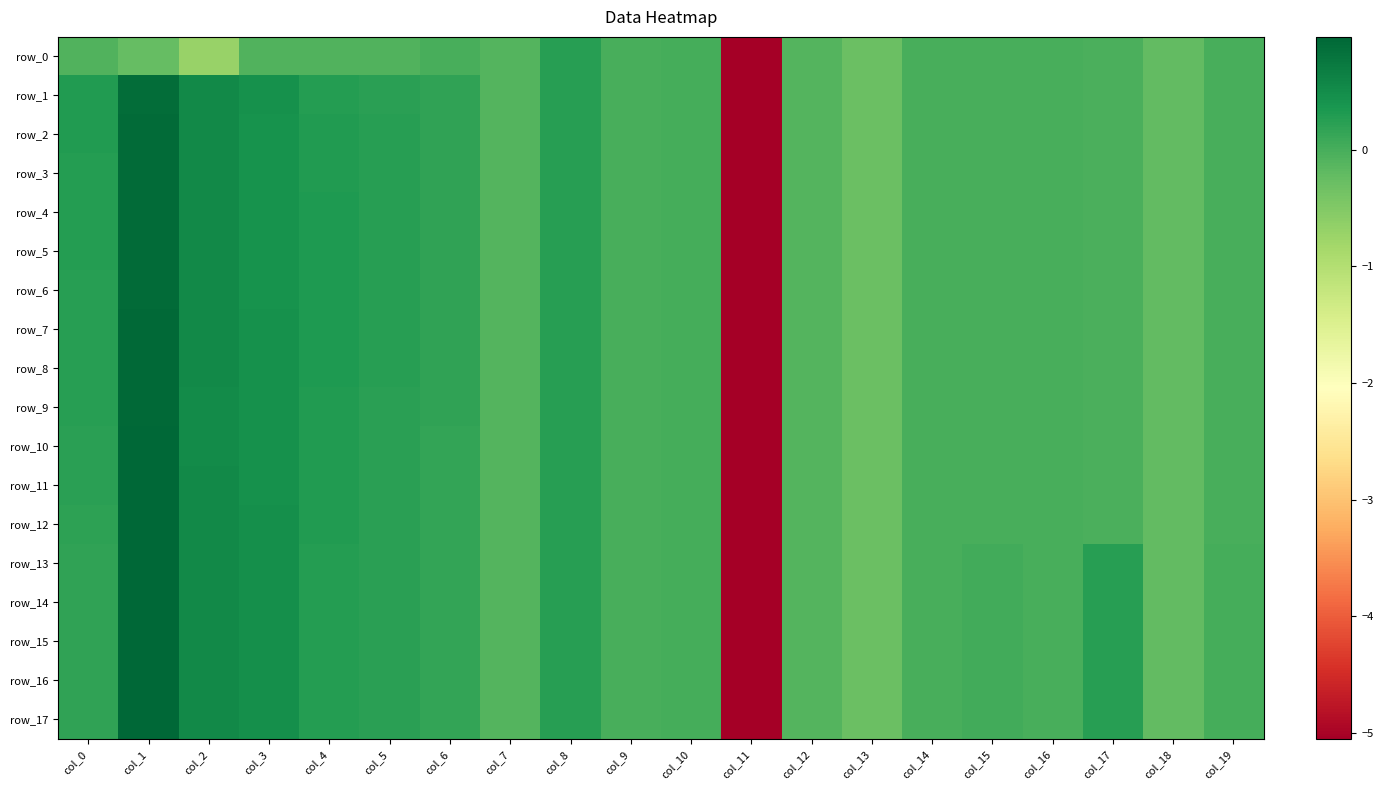

At which category does the chart reach its minimum across all series?

col_11